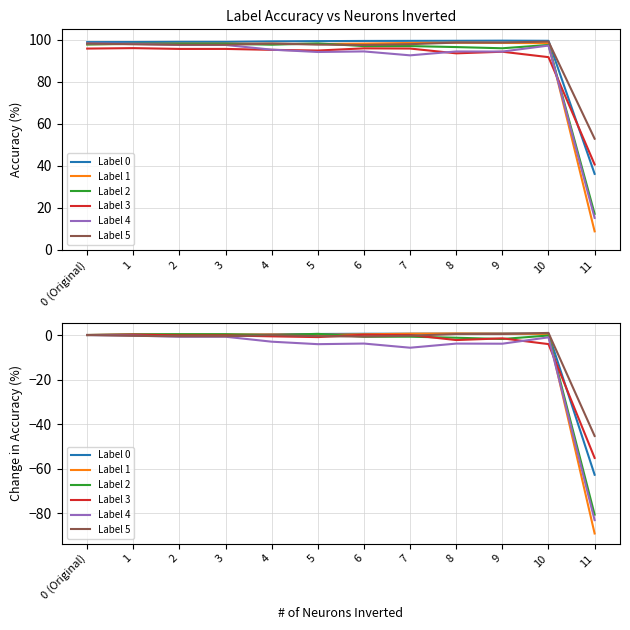

What are all the series names shown in the legend?

Label 0, Label 1, Label 2, Label 3, Label 4, Label 5